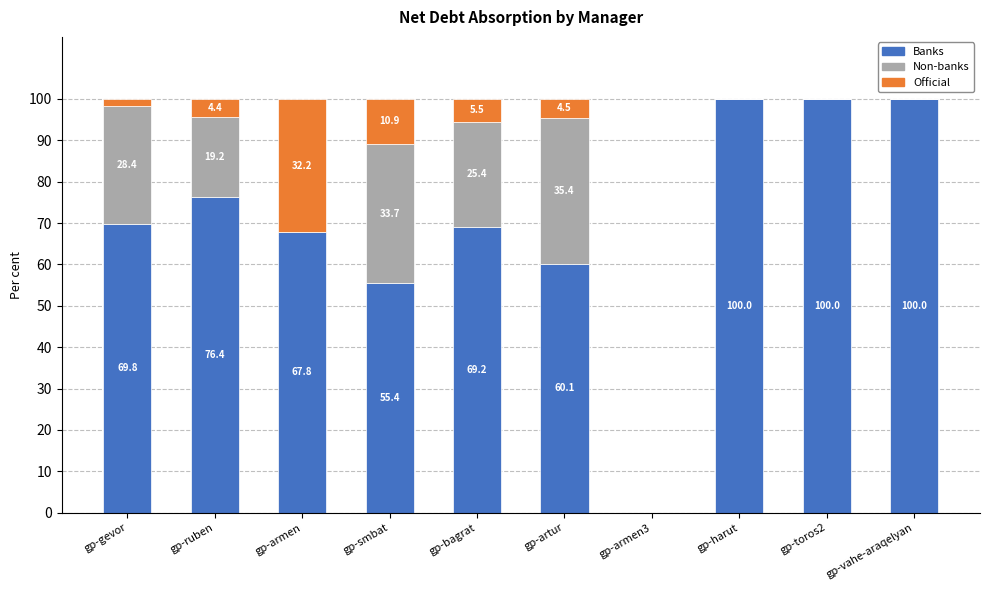

What is the sum of the Banks values at gp-armen and gp-toros2?

167.8